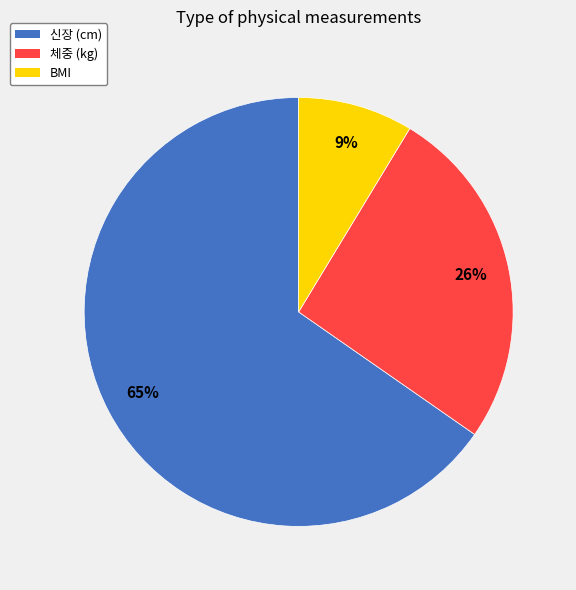

How many slices are in this pie chart?

3